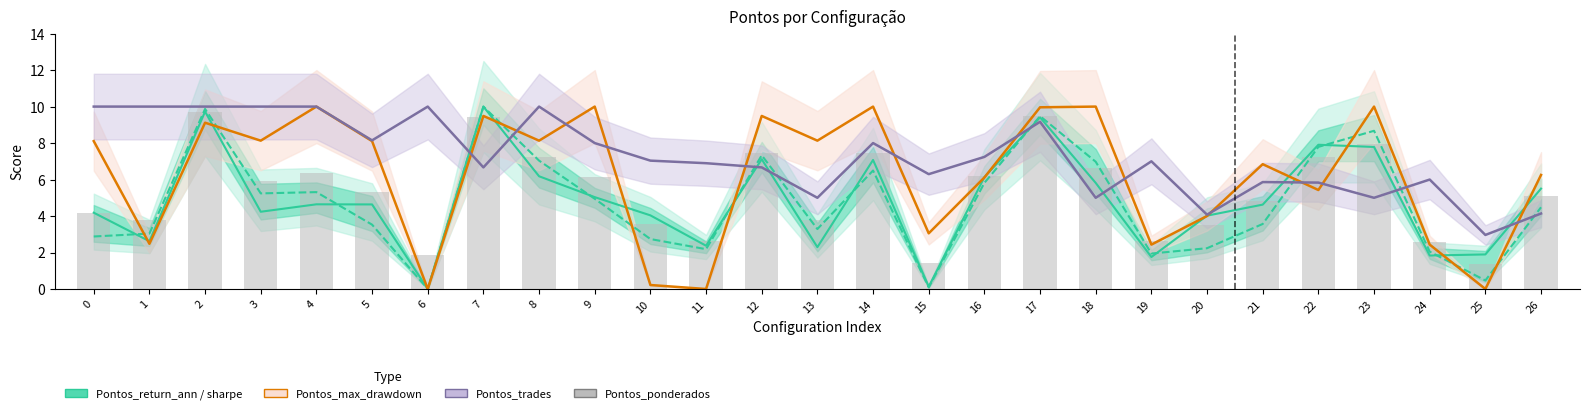

Are the bars grouped side by side (vs. stacked)?

Yes